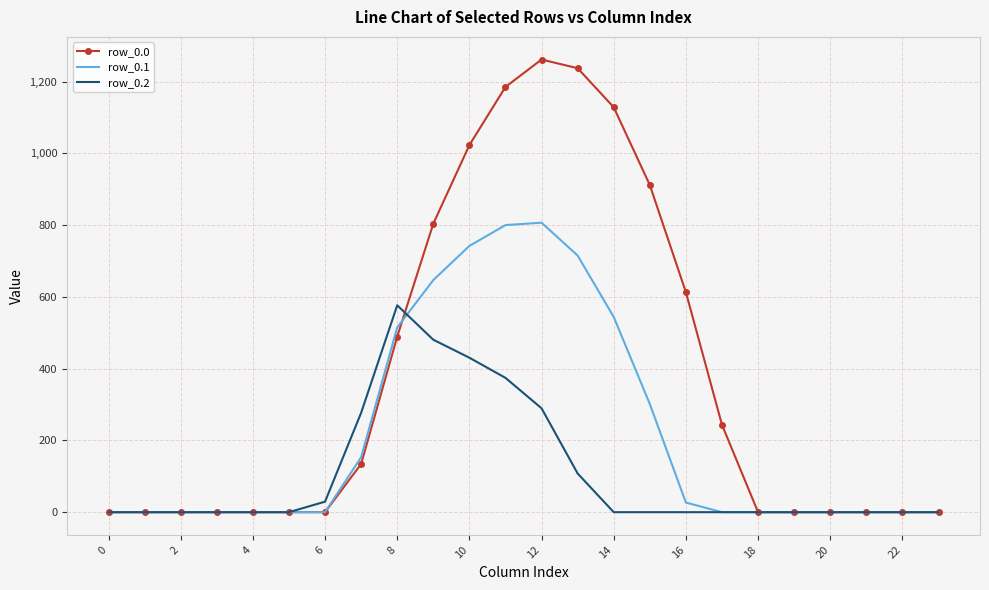

What is the sum of all row_0.1 values?

5251.7